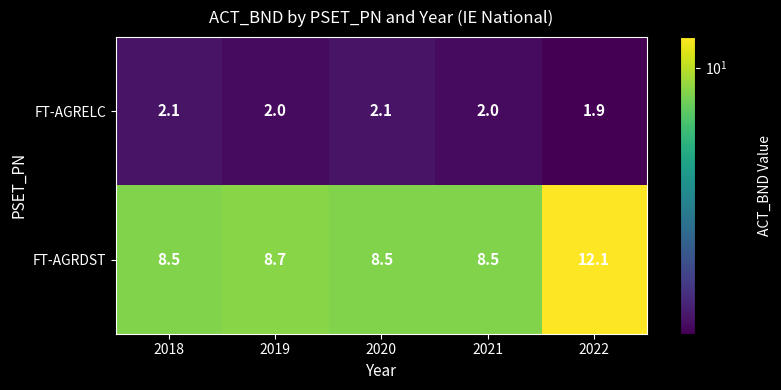

What is the sum of all FT-AGRDST values?

46.3